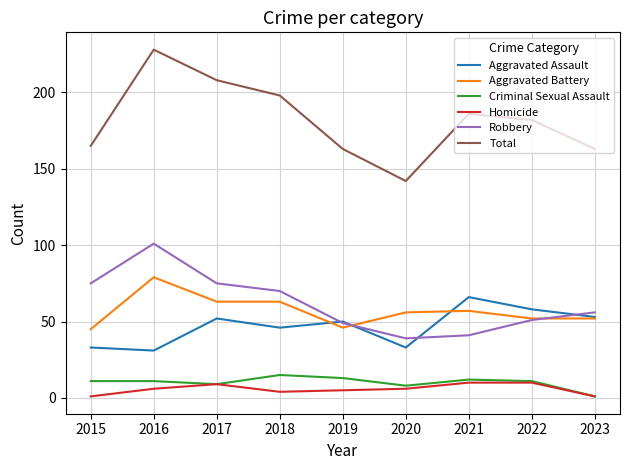

How many interior local valleys does the Aggravated Assault series have?

3